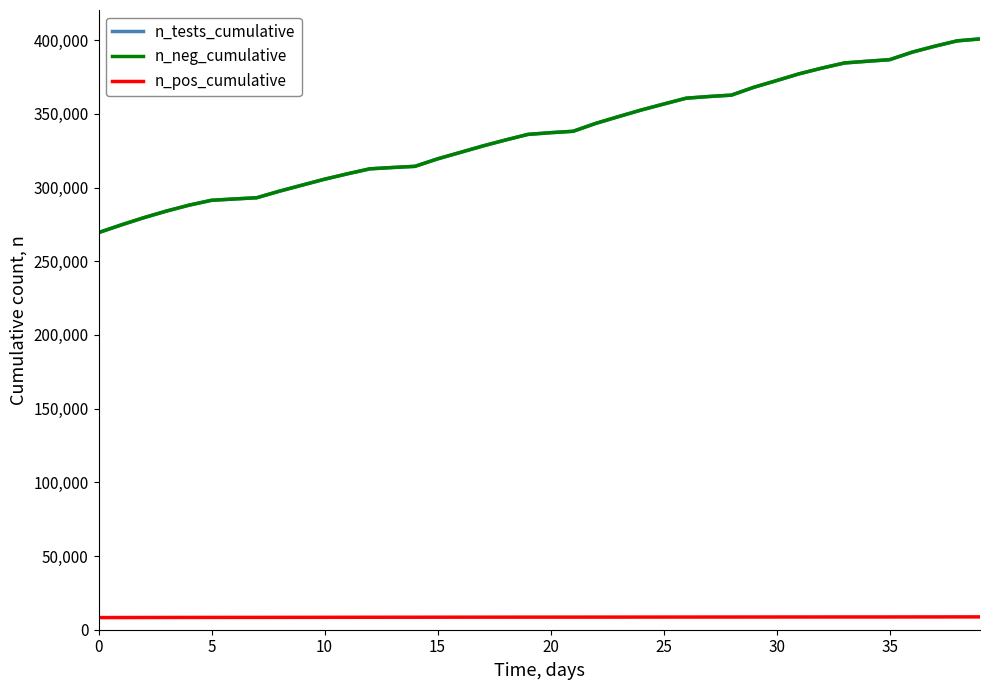

How many lines are shown in the chart?

3